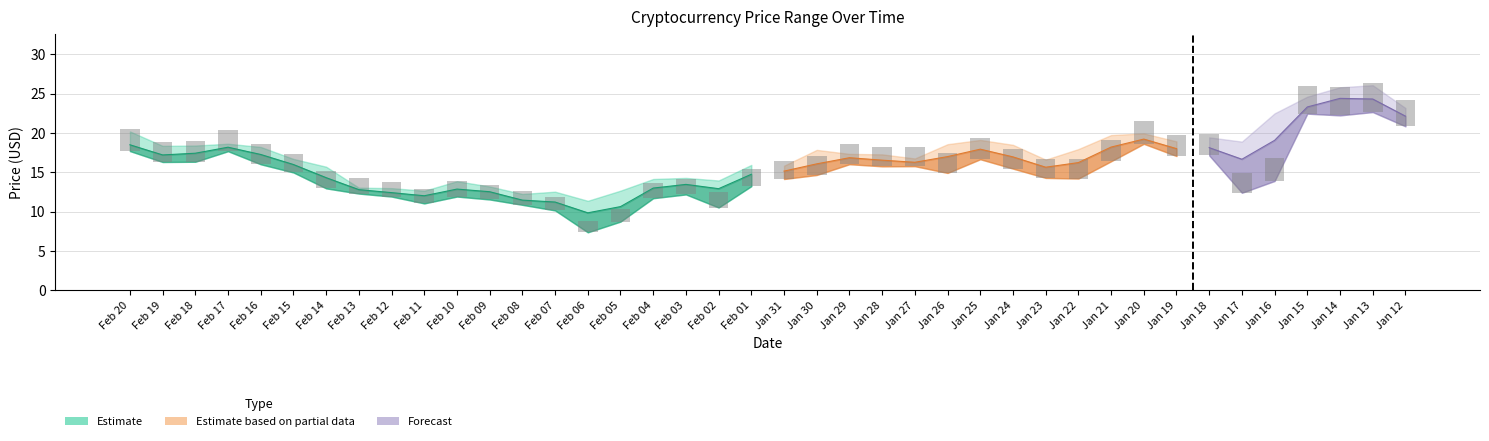

Reading right to left, what are all the values shown in this chart?

High: Jan 12=23.2	Jan 13=26.1	Jan 14=25.8	Jan 15=24.6	Jan 16=22.5	Jan 17=18.9	Jan 18=19.4	Jan 19=18.9	Jan 20=19.9	Jan 21=19.7	Jan 22=18.0	Jan 23=16.6	Jan 24=18.5	Jan 25=19.1	Jan 26=18.6	Jan 27=16.8	Jan 28=17.3	Jan 29=17.4	Jan 30=17.9	Jan 31=15.8	Feb 01=15.9	Feb 02=14.0	Feb 03=14.3	Feb 04=14.2	Feb 05=12.7	Feb 06=11.4	Feb 07=12.6	Feb 08=12.3	Feb 09=13.2	Feb 10=13.9	Feb 11=12.7	Feb 12=13.0	Feb 13=13.1	Feb 14=15.7	Feb 15=16.7	Feb 16=18.2	Feb 17=18.6	Feb 18=18.4	Feb 19=18.4	Feb 20=20.2
Mean: Jan 12=22.1	Jan 13=24.3	Jan 14=24.4	Jan 15=23.3	Jan 16=19.1	Jan 17=16.7	Jan 18=18.1	Jan 19=18.0	Jan 20=19.2	Jan 21=18.2	Jan 22=16.2	Jan 23=15.7	Jan 24=17.0	Jan 25=17.9	Jan 26=17.0	Jan 27=16.3	Jan 28=16.6	Jan 29=16.9	Jan 30=16.1	Jan 31=15.2	Feb 01=14.8	Feb 02=12.9	Feb 03=13.5	Feb 04=13.0	Feb 05=10.7	Feb 06=9.9	Feb 07=11.2	Feb 08=11.5	Feb 09=12.5	Feb 10=12.9	Feb 11=12.0	Feb 12=12.4	Feb 13=12.8	Feb 14=14.3	Feb 15=16.0	Feb 16=17.3	Feb 17=18.2	Feb 18=17.4	Feb 19=17.2	Feb 20=18.5
Low: Jan 12=20.9	Jan 13=22.7	Jan 14=22.2	Jan 15=22.5	Jan 16=13.9	Jan 17=12.4	Jan 18=17.2	Jan 19=17.1	Jan 20=18.6	Jan 21=16.4	Jan 22=14.2	Jan 23=14.3	Jan 24=15.5	Jan 25=16.7	Jan 26=14.9	Jan 27=15.8	Jan 28=15.8	Jan 29=16.0	Jan 30=14.7	Jan 31=14.2	Feb 01=13.2	Feb 02=10.5	Feb 03=12.2	Feb 04=11.7	Feb 05=8.8	Feb 06=7.4	Feb 07=10.2	Feb 08=10.9	Feb 09=11.6	Feb 10=11.9	Feb 11=11.1	Feb 12=11.9	Feb 13=12.3	Feb 14=13.0	Feb 15=15.0	Feb 16=16.0	Feb 17=17.7	Feb 18=16.4	Feb 19=16.3	Feb 20=17.7